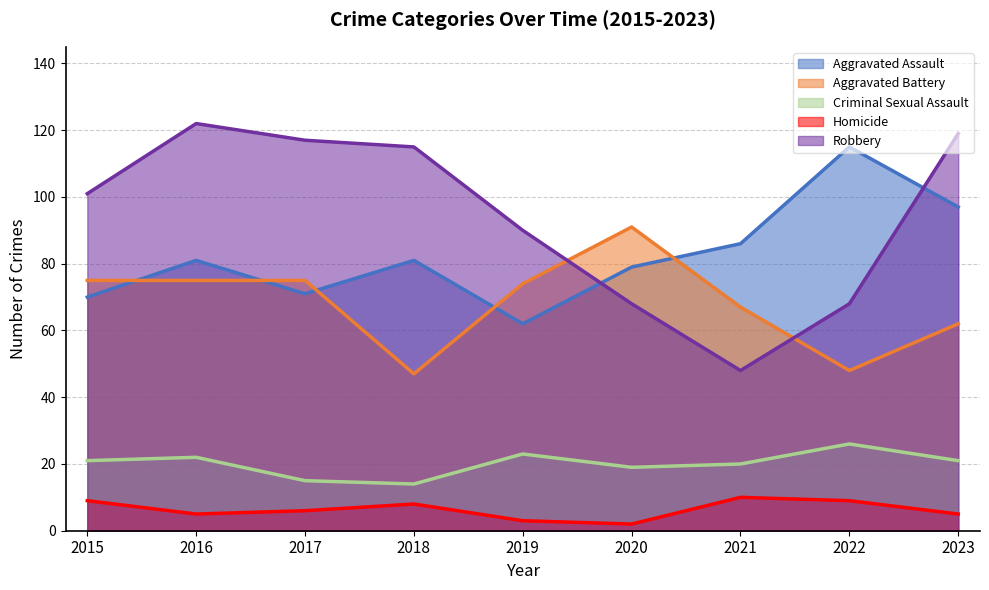

Rank the categories by Homicide value from lowest to highest.

2020, 2019, 2016, 2023, 2017, 2018, 2015, 2022, 2021